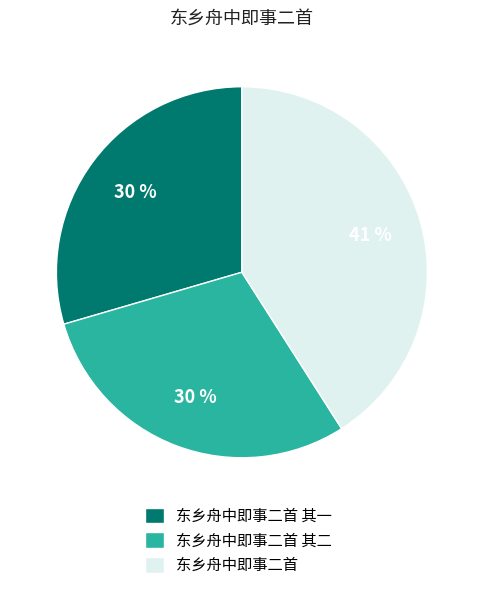

To the nearest percent, what portion does 东乡舟中即事二首 其二 represent?

30%